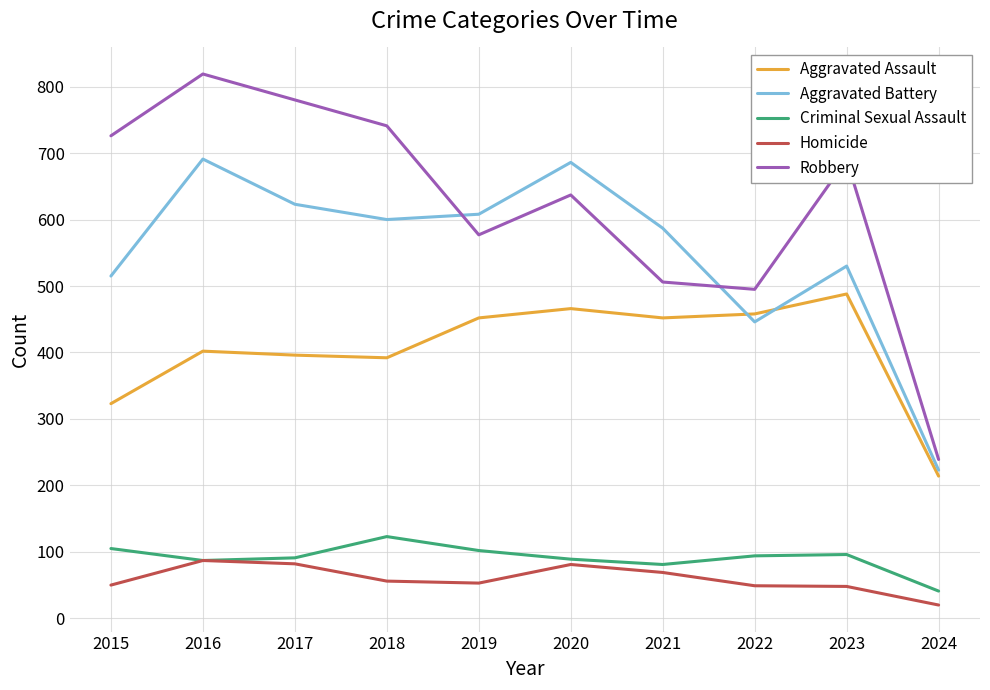

Which category has the lowest value in the Homicide series?

2024